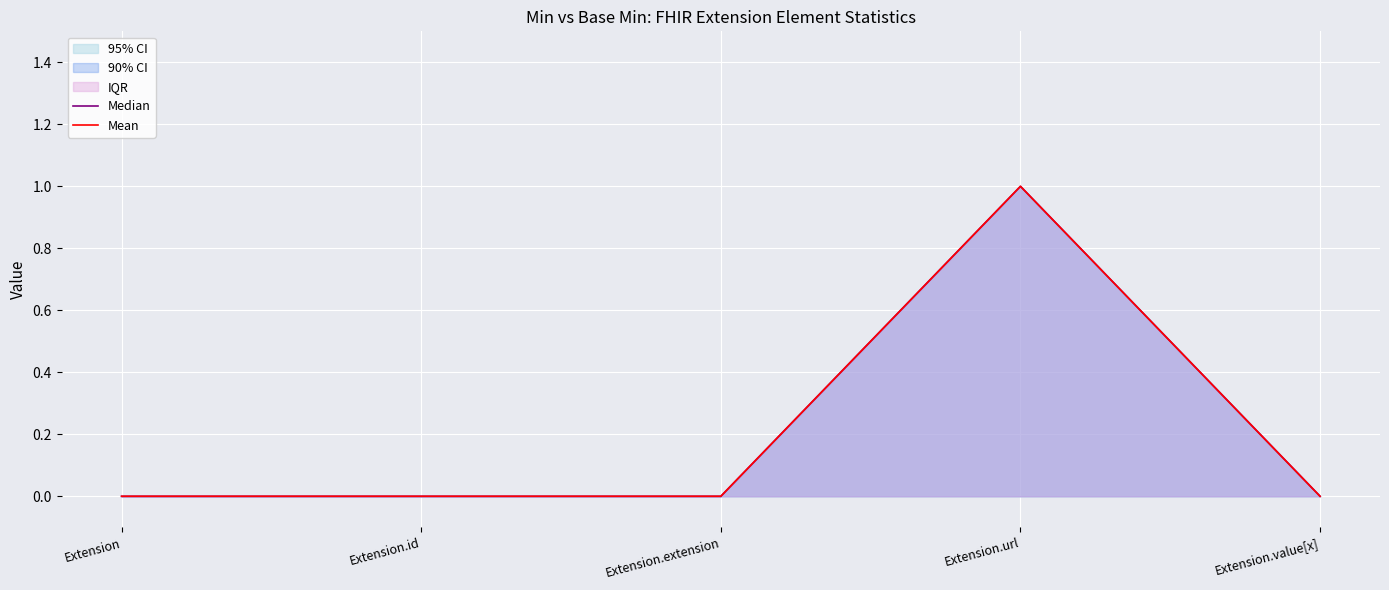

What is the label of the 3rd point from the right?

Extension.extension